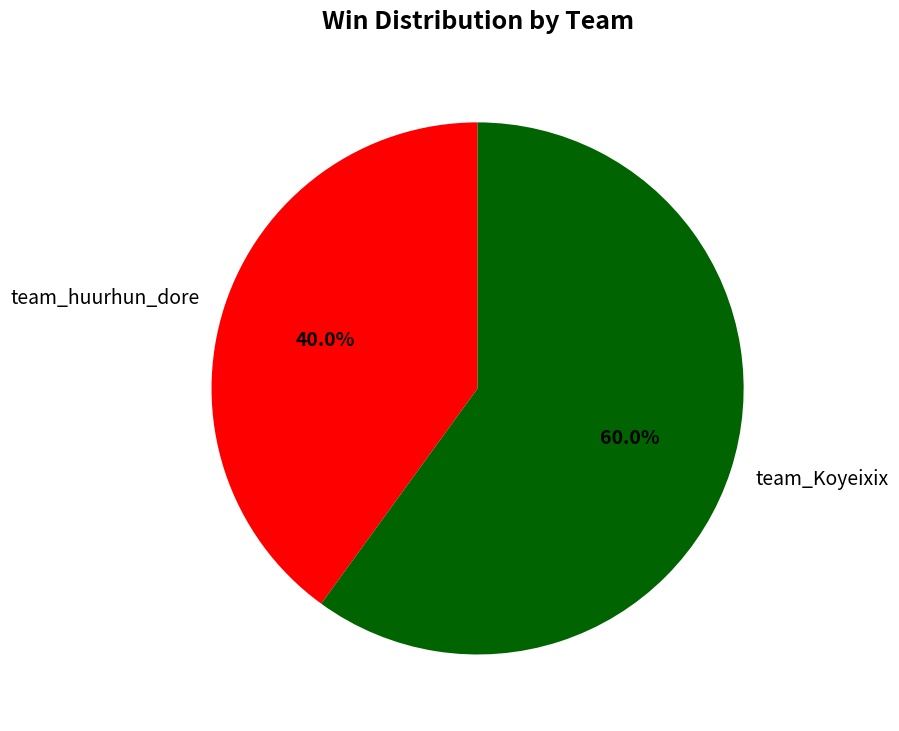

The team_Koyeixix slice represents 60% of the pie. True or false?

True